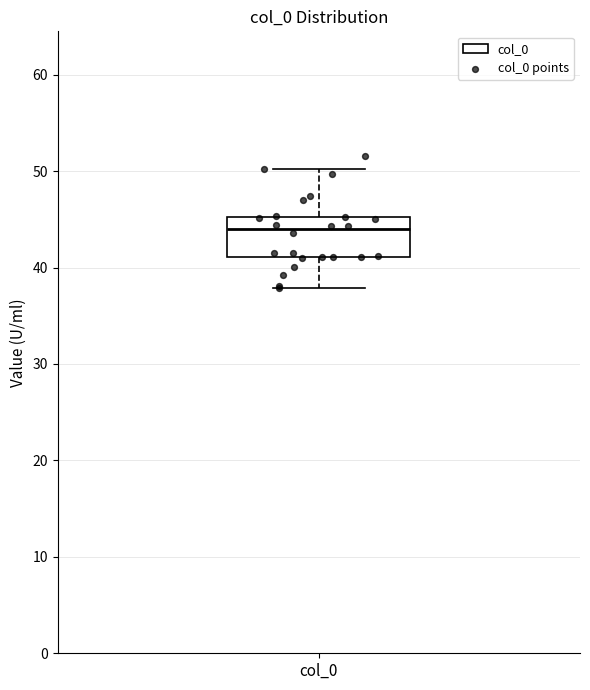

Read this box plot against the y-axis: the position of the median line, the range covered by the box, and the ends of both whiskers. The values are not printed on the chart, so give them approximately, as read against the axis.

median 44, box 41 to 45, whiskers 38 to 50